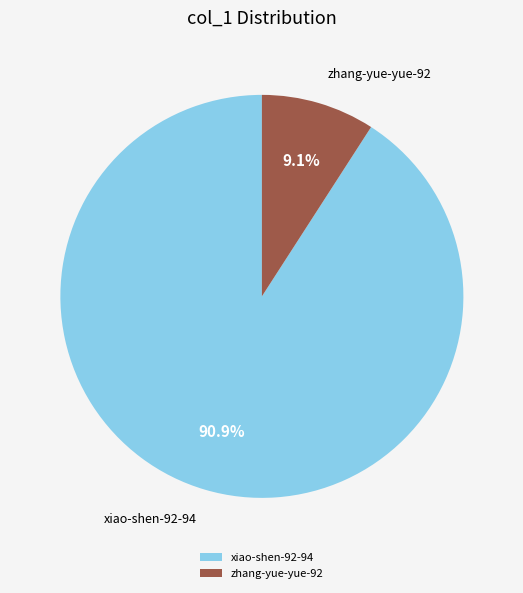

Is there any slice that represents more than half of the pie?

Yes